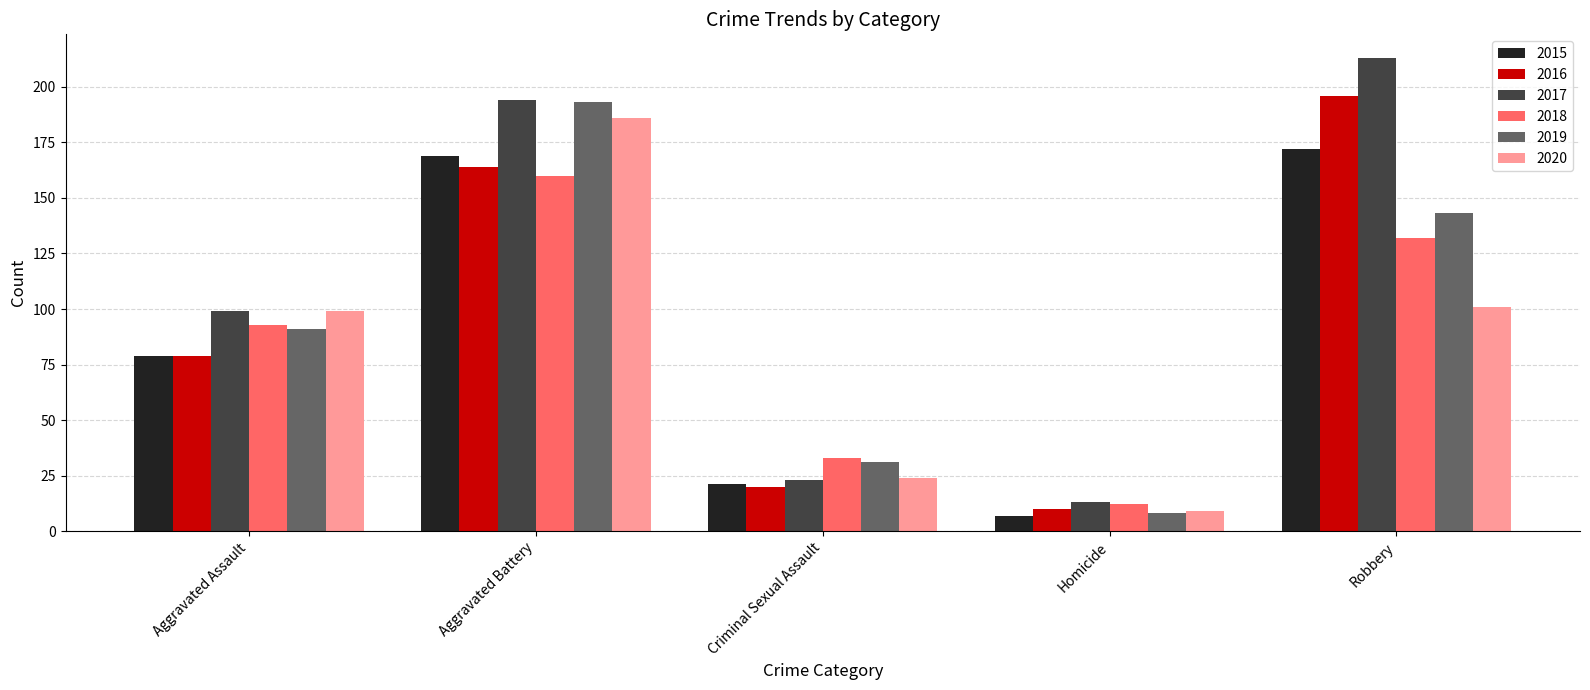

What is the difference between the 2017 values at Robbery and Criminal Sexual Assault?

190